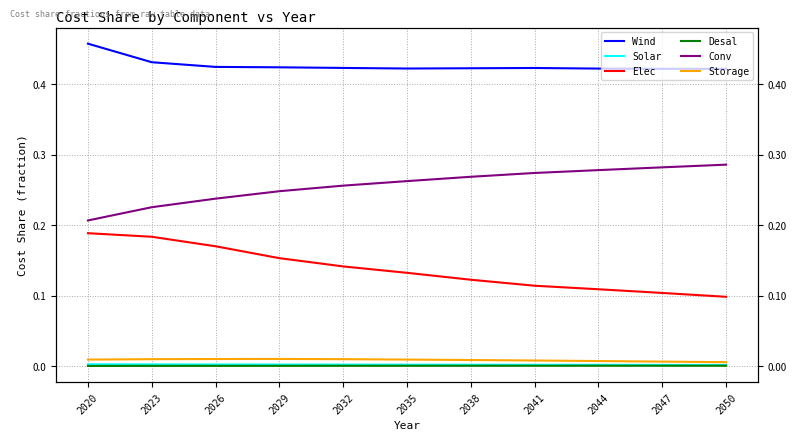

What is the sum of all Conv values?

2.8